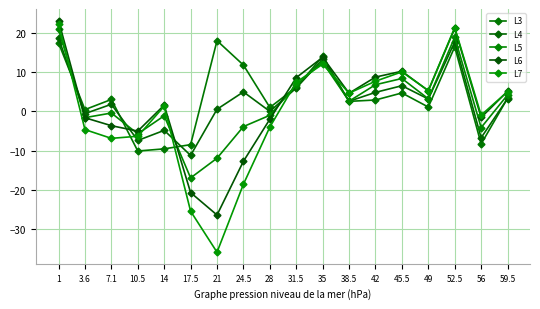

Which series has the largest range (max minus min)?

L7